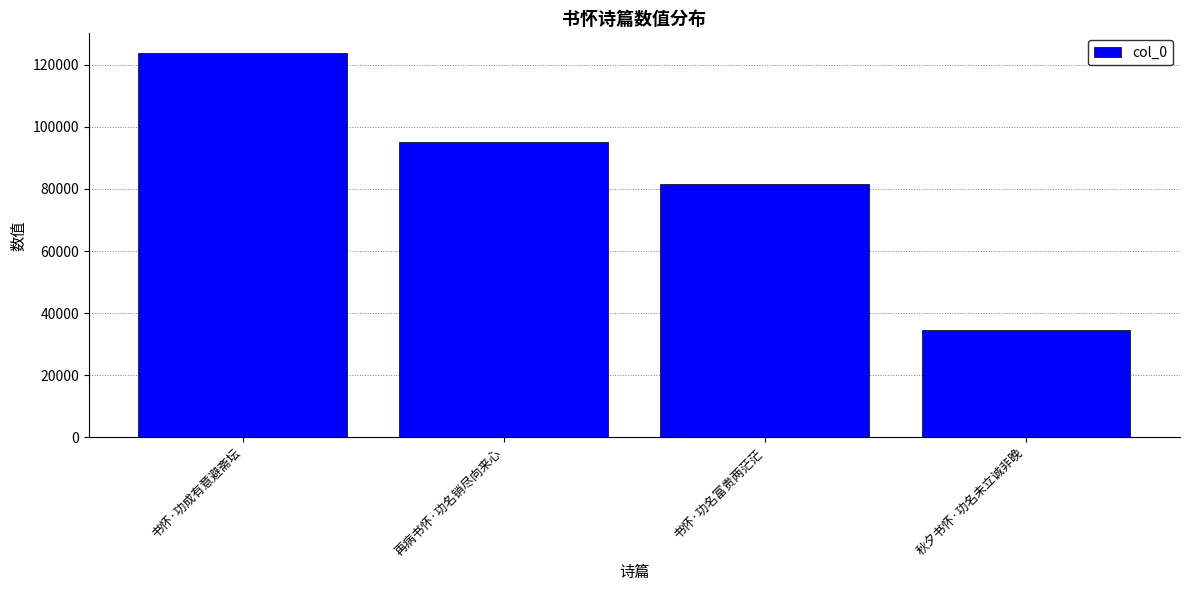

Read the value at 书怀·功名富贵两茫茫, to the nearest 10.

81640